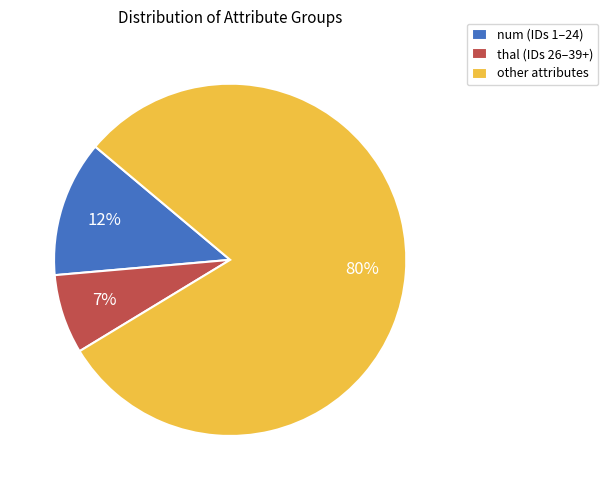

Approximately how many times larger is the value at thal compared to other?

0.1